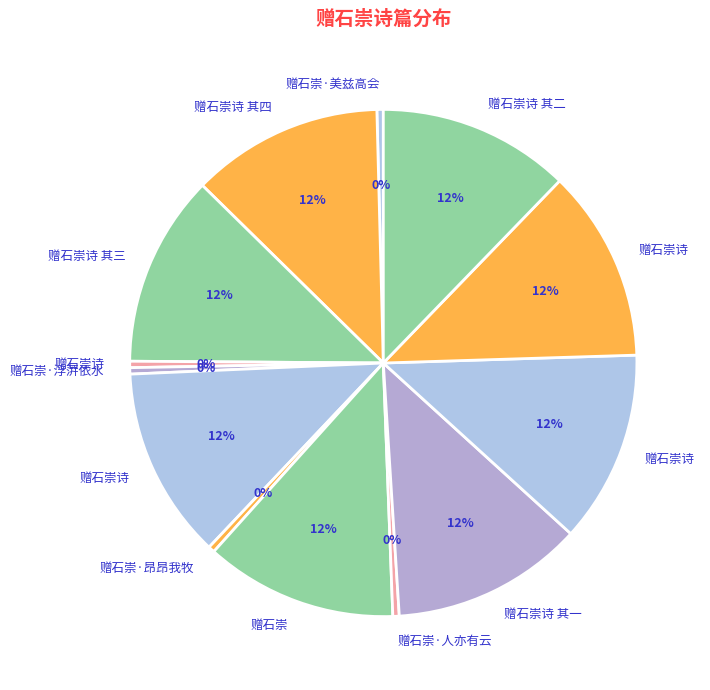

How many segments does this pie chart have?

13